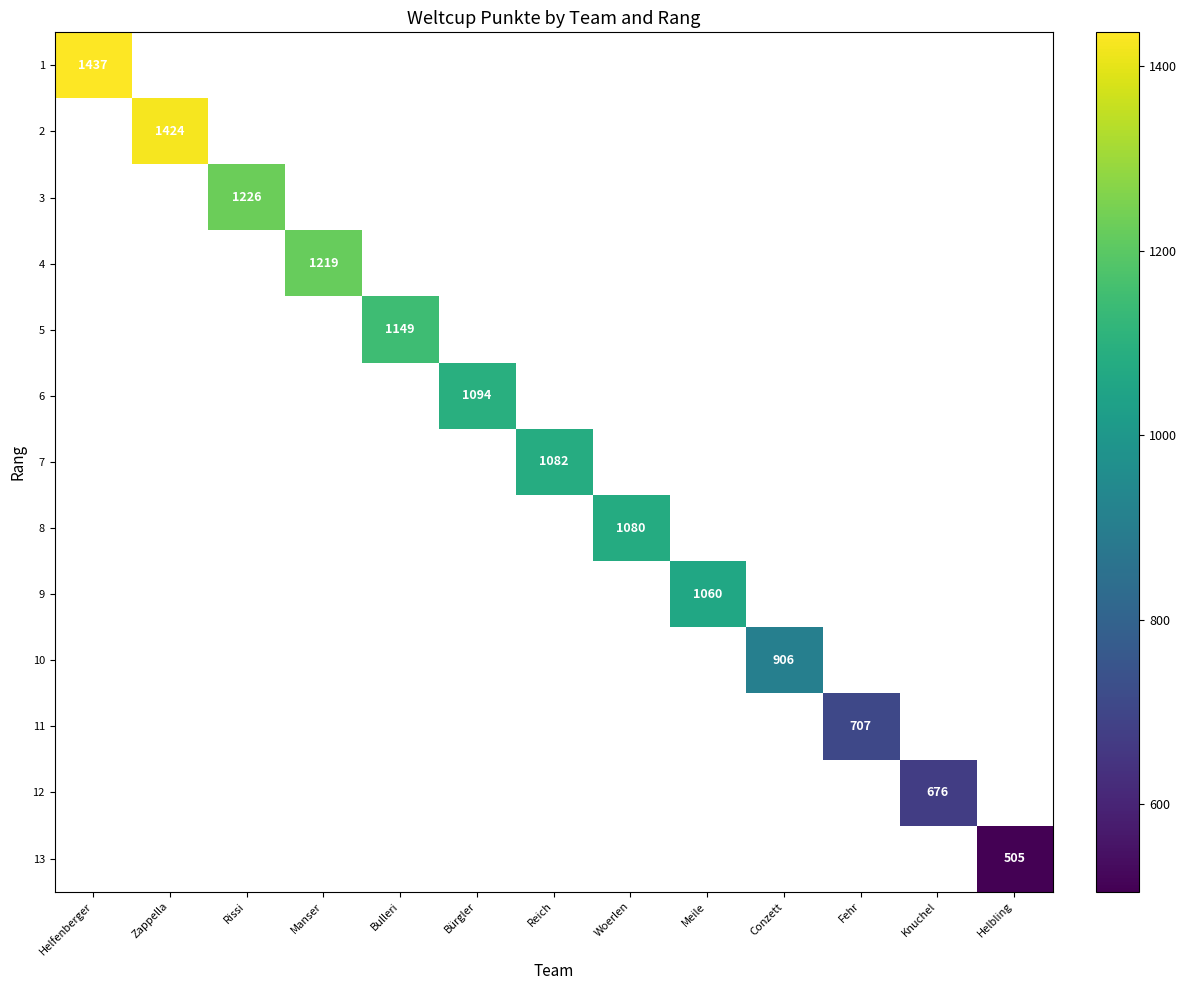

The 12 series shows 221 at Knuchel. True or false?

False